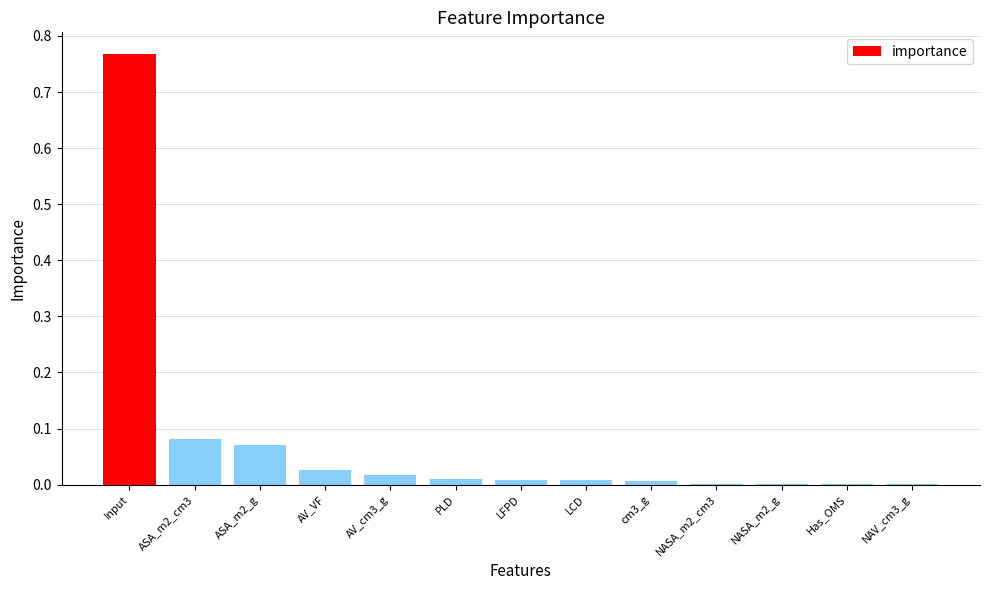

The chart shows a value of 0.0 at LCD. True or false?

True